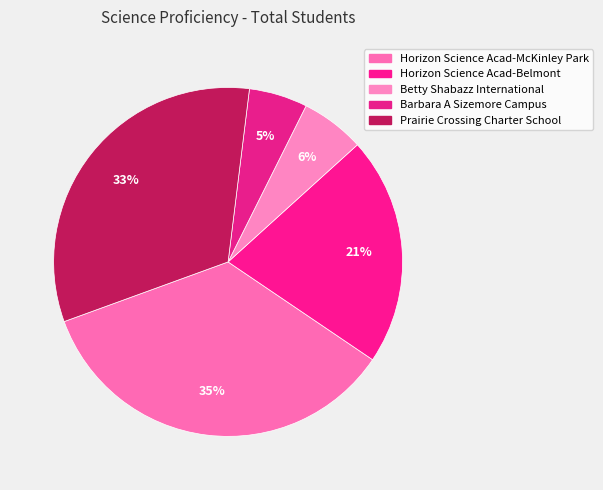

How many segments does this pie chart have?

5